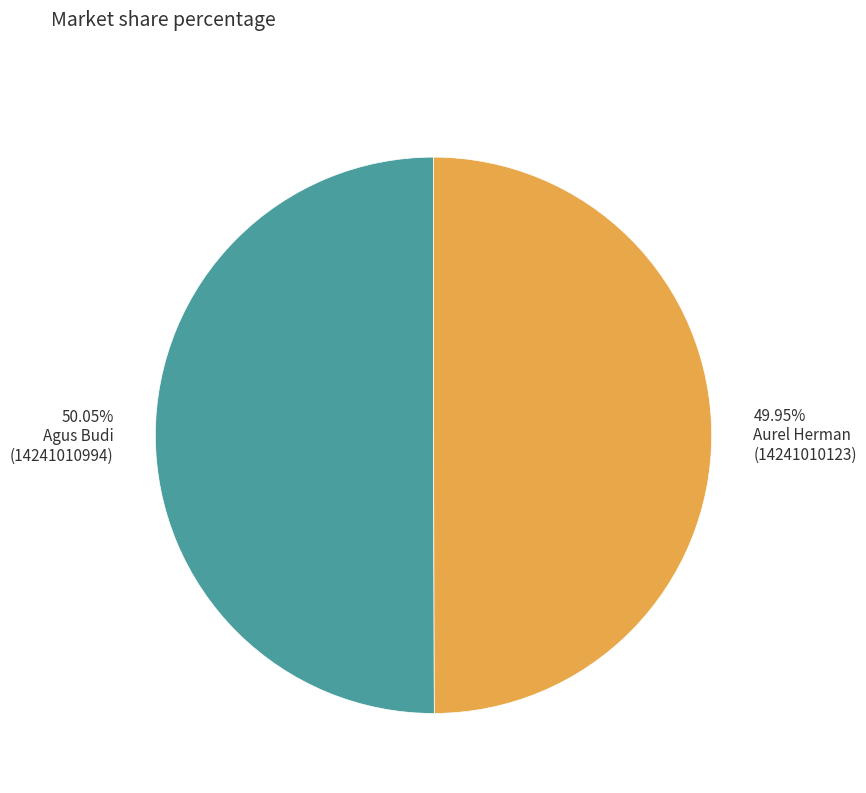

Is there a majority slice in this chart?

Yes